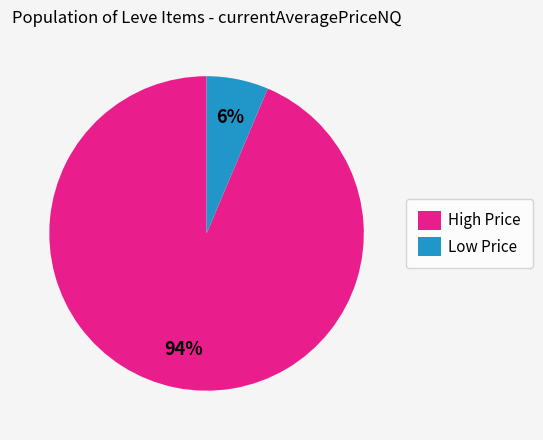

How many segments does this pie chart have?

2